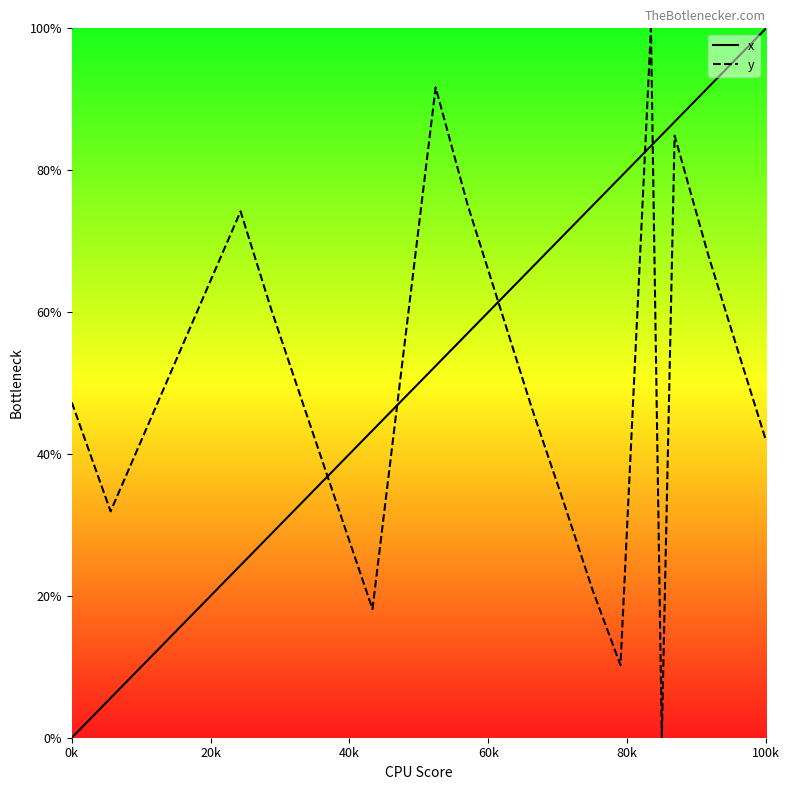

Which series has the largest total across all categories?

x